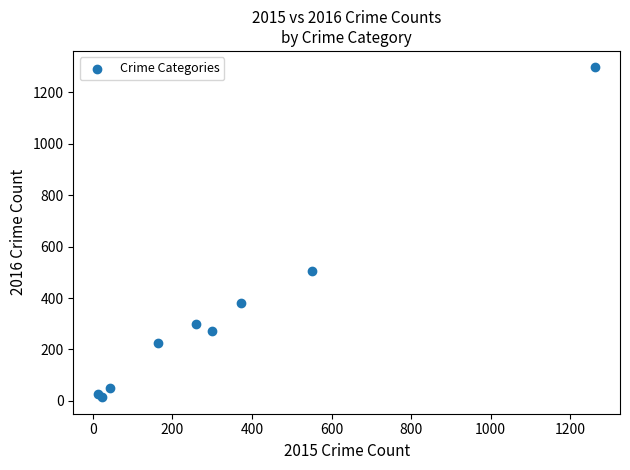

What Y value in the scatter plot is closest to 655?

505